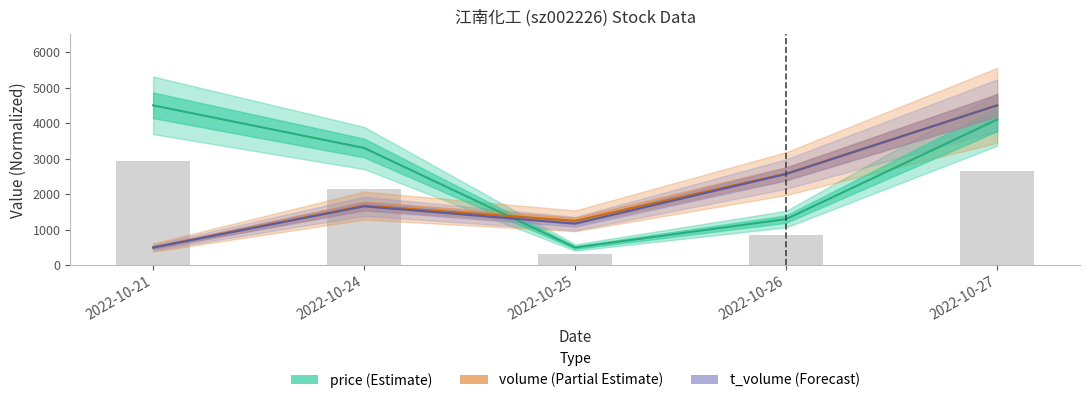

What value does the t_volume series have at 2022-10-24?

1658.0